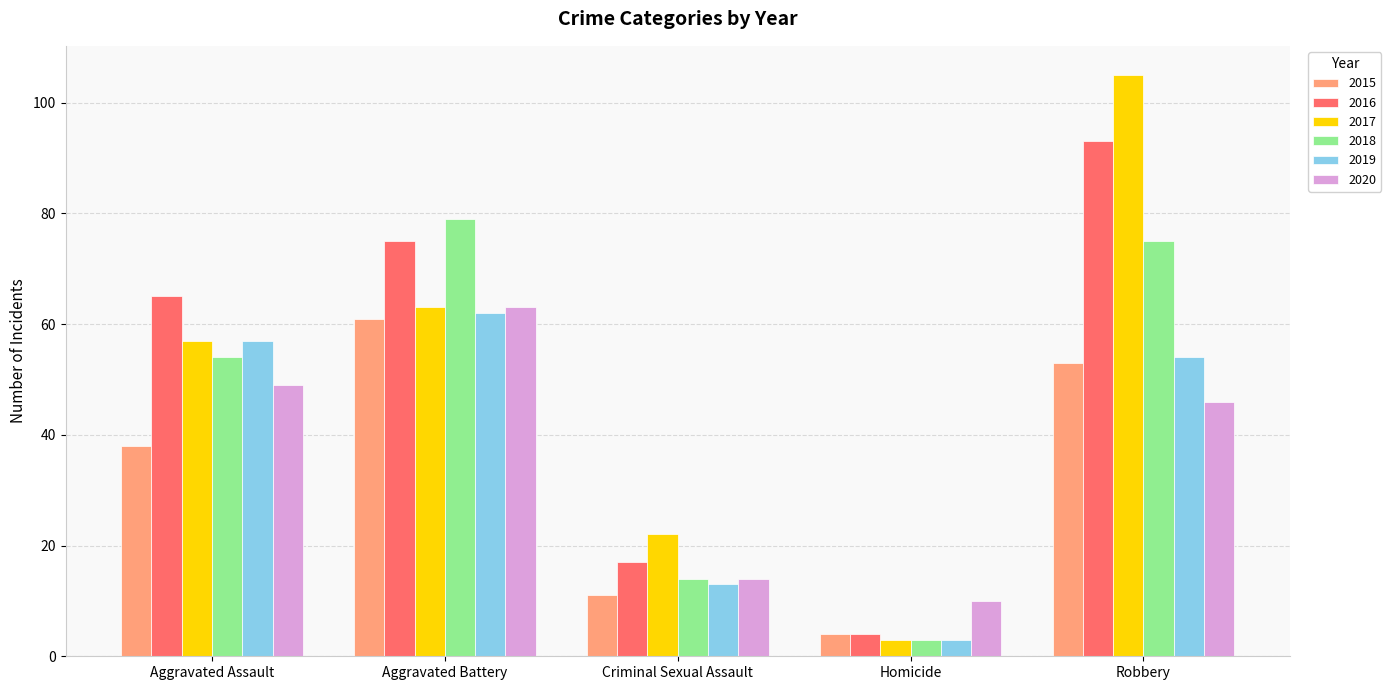

Where is 2018 nearest to the value 41?

Aggravated Assault